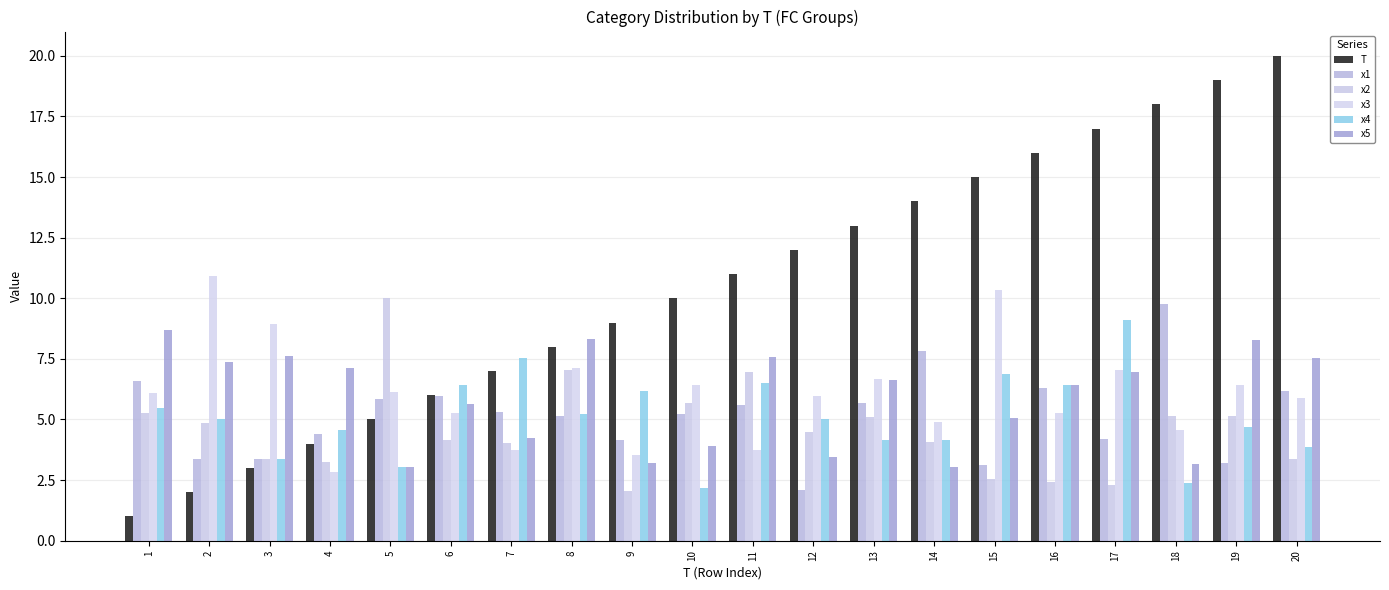

Which series has the widest spread of values?

T